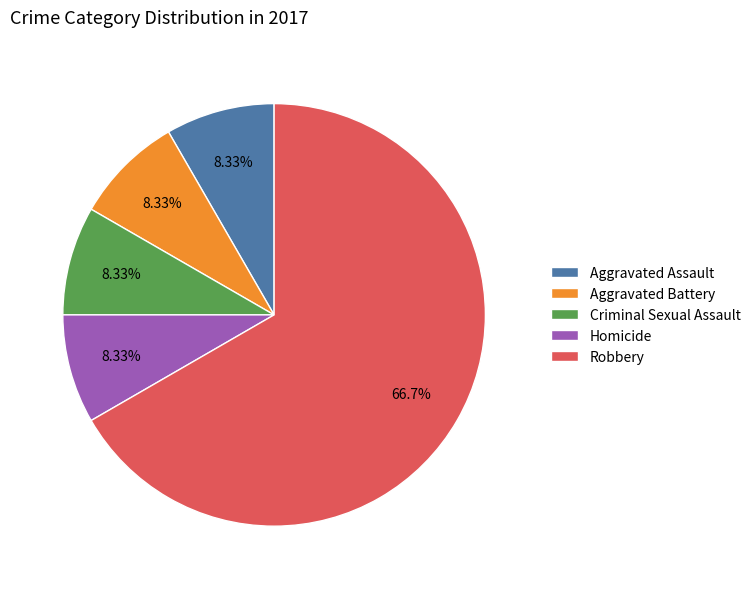

How many segments does this pie chart have?

5